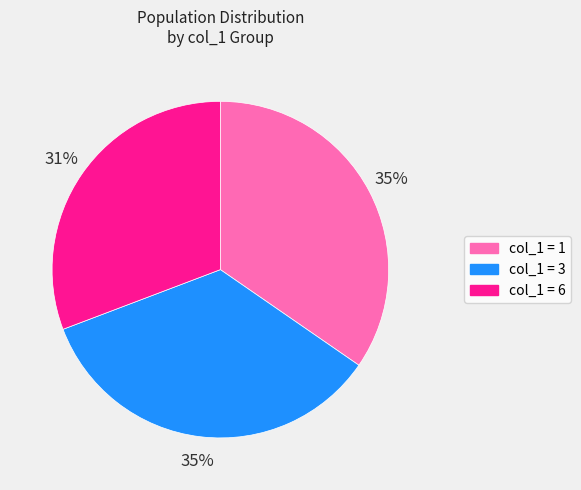

Which slice is the smallest?

col_1 = 6